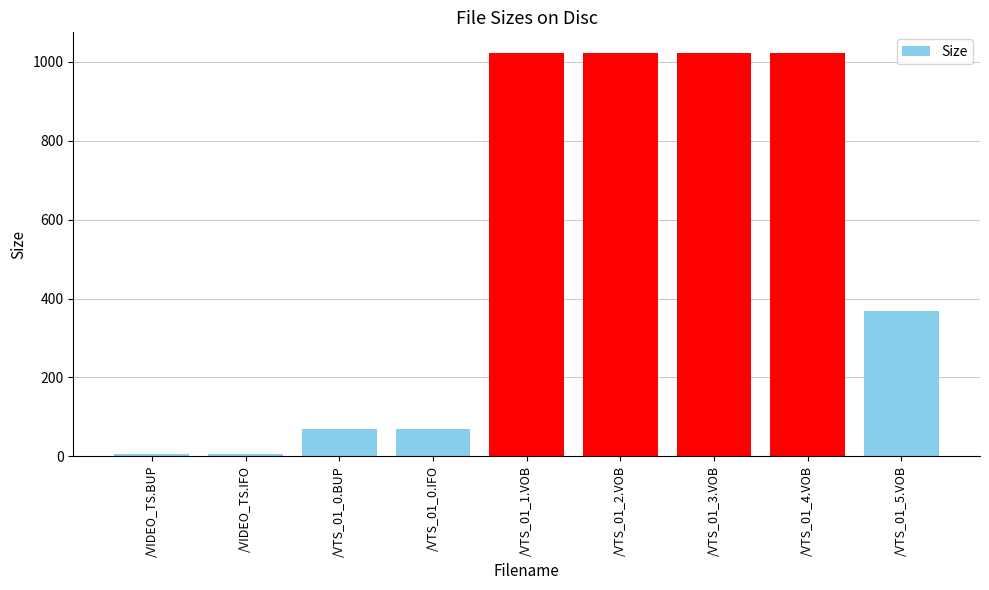

Is it true that the value at /VTS_01_1.VOB is 1024.0?

True